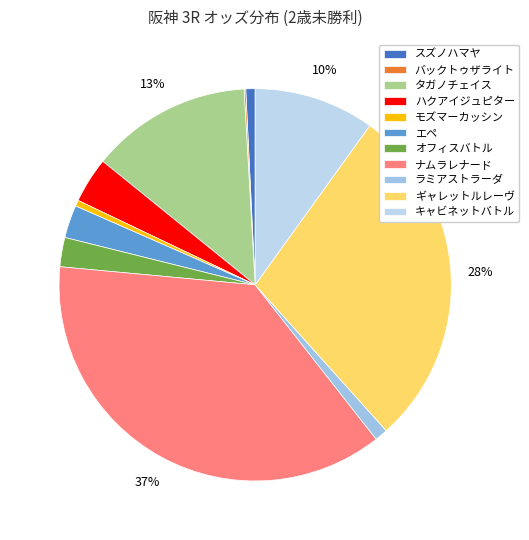

To the nearest percent, what is the combined percentage of バックトゥザライト and ハクアイジュピター?

4%